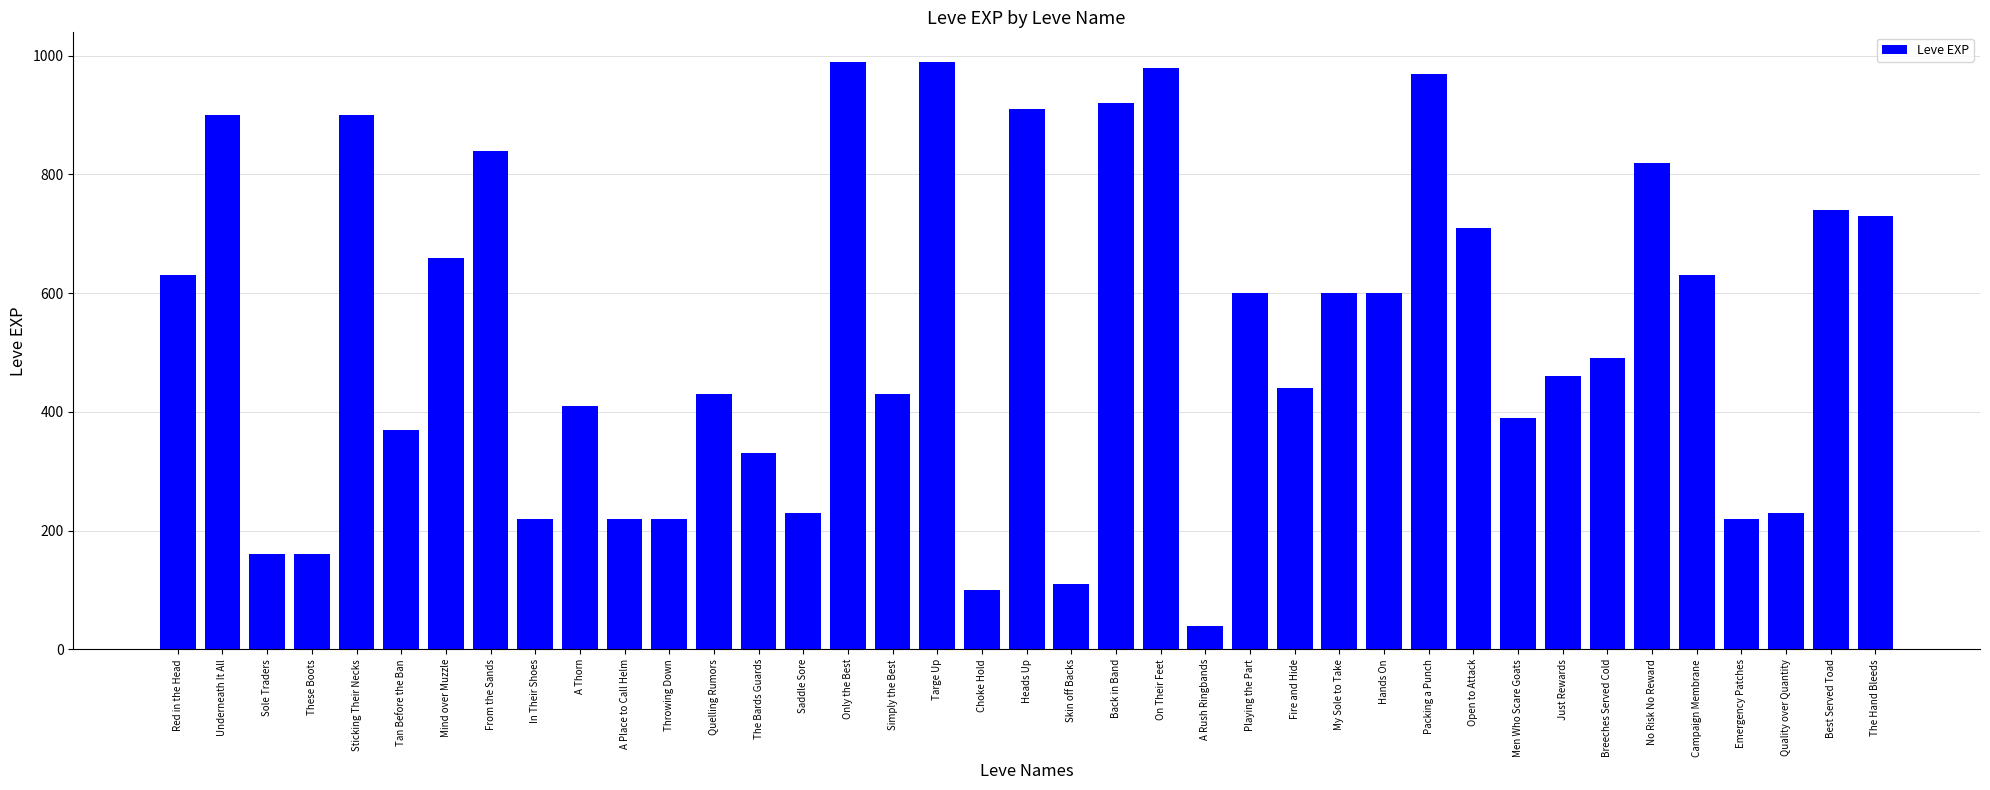

How many values are below 490?

19